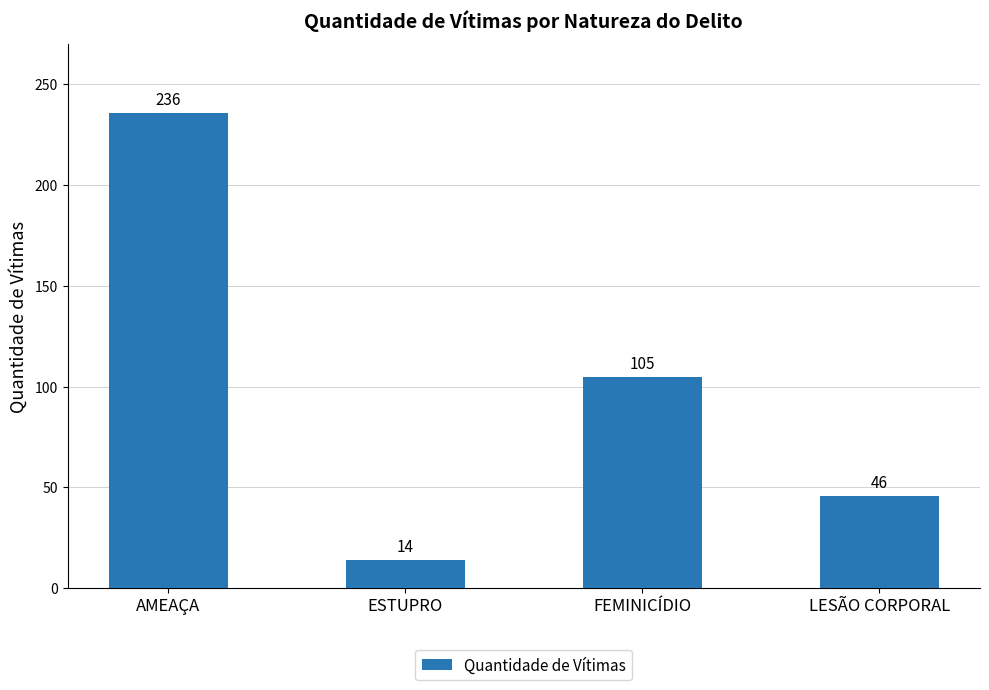

The value at LESÃO CORPORAL is 46. True or false?

True